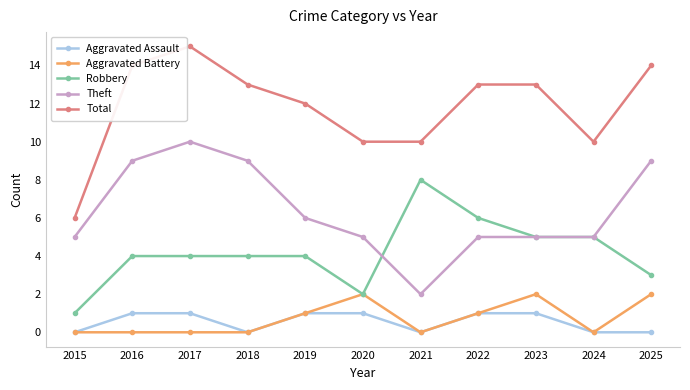

The Robbery series shows 5 at 2025. True or false?

False